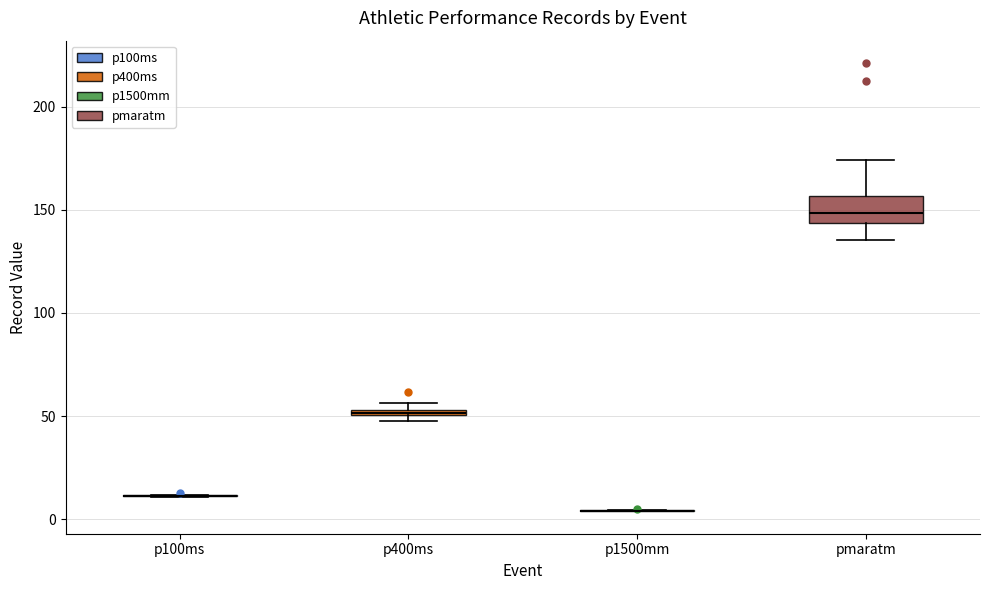

Comparing the boxes themselves (not the whiskers), which one is the tallest?

pmaratm